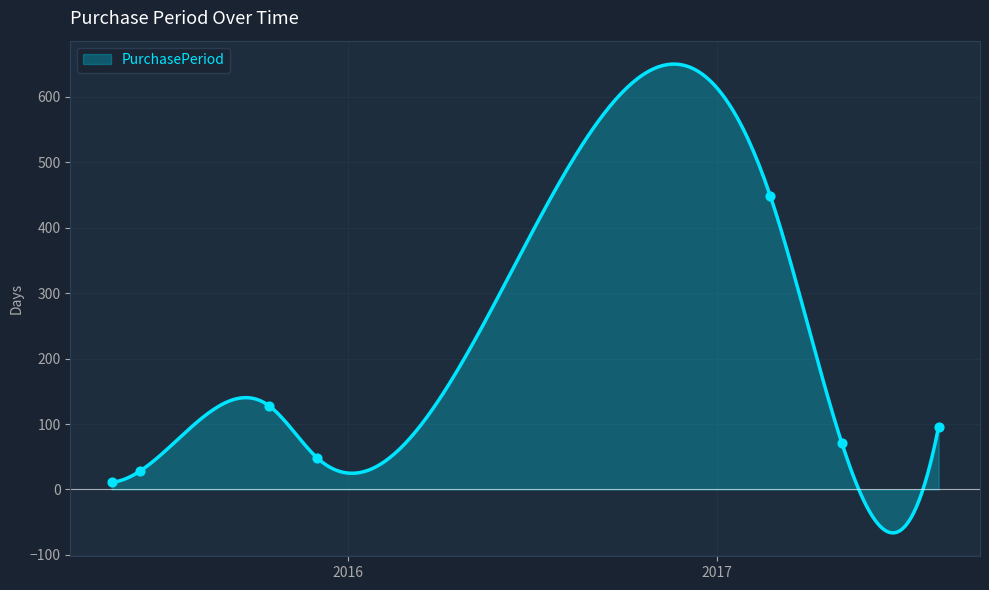

What is the change in value from 2015-05-12 to 2017-02-23?

+438